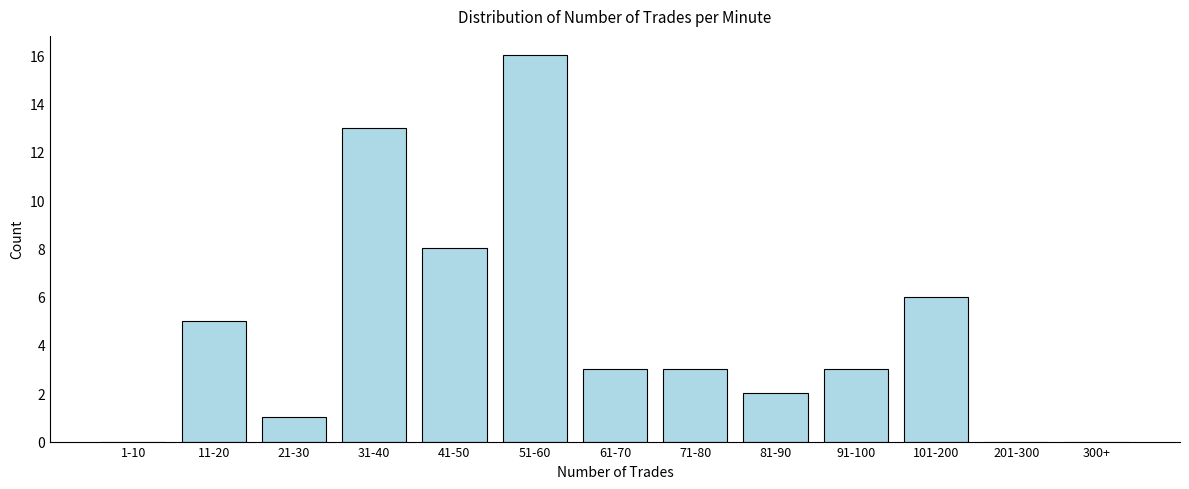

Reading right to left, extract all data points from this chart.

300+=0	201-300=0	101-200=6	91-100=3	81-90=2	71-80=3	61-70=3	51-60=16	41-50=8	31-40=13	21-30=1	11-20=5	1-10=0